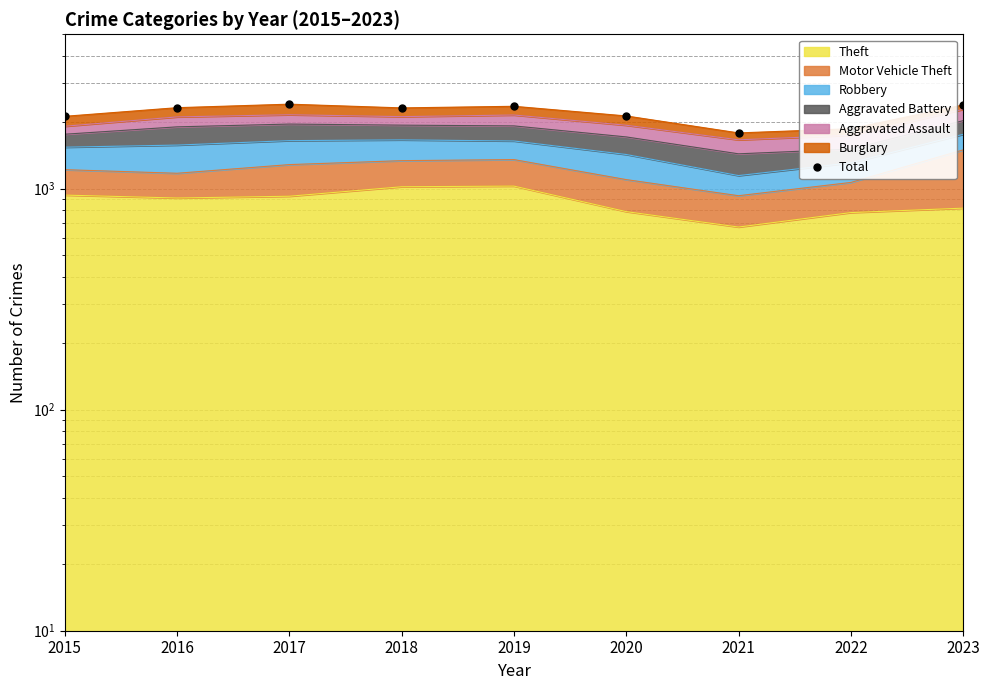

What is the minimum value shown in the chart?

1789